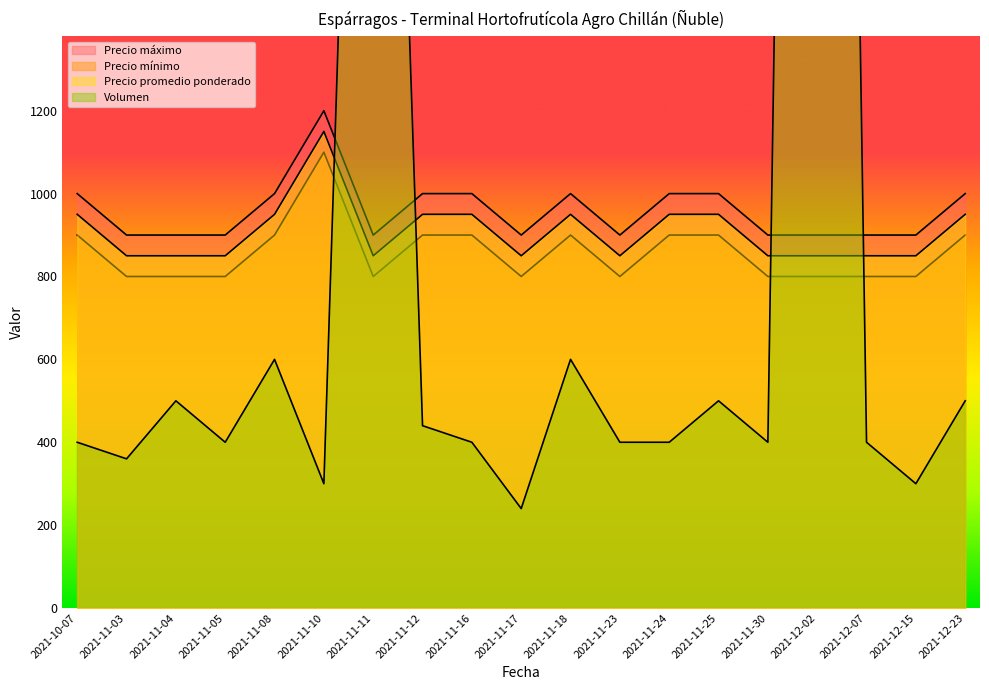

How many Precio promedio ponderado values are between 850 and 950?

18